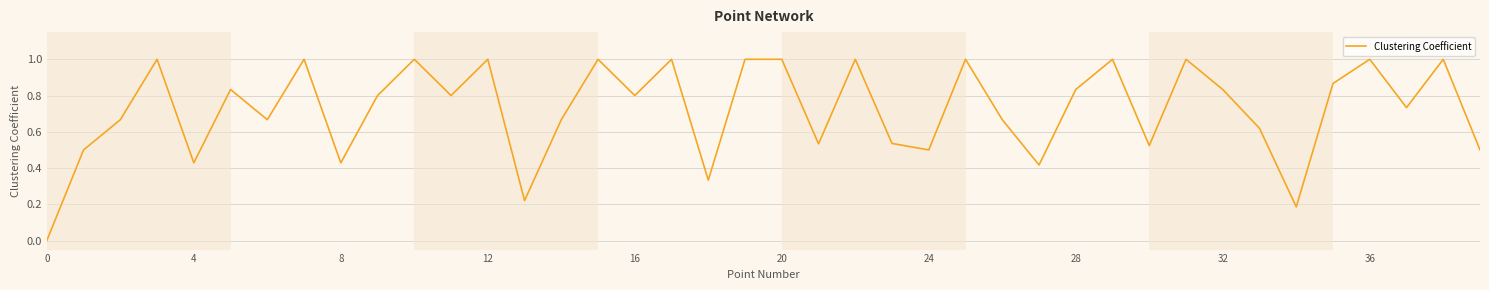

True or false: the data has more than 2 interior local peaks.

True